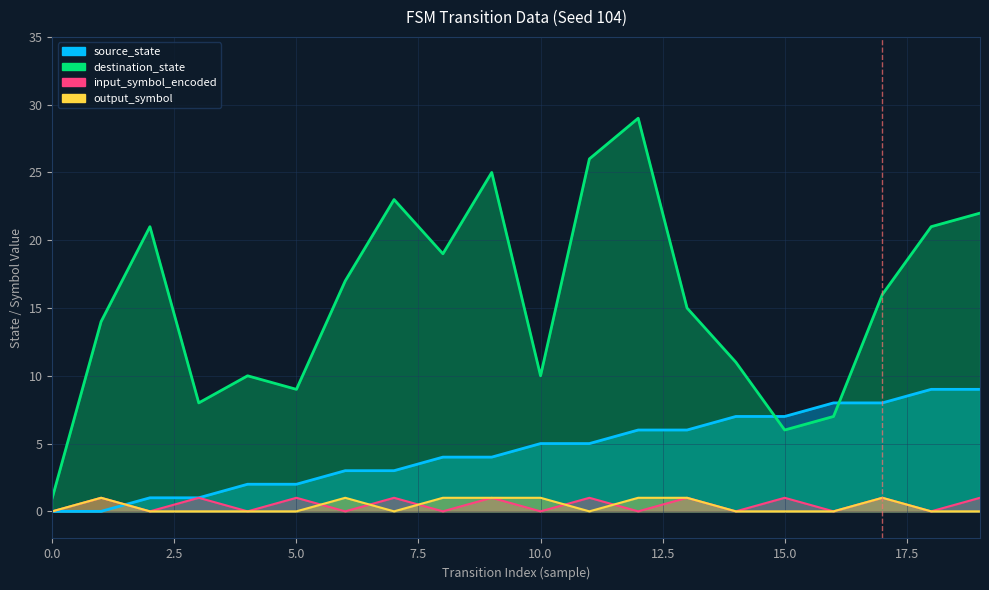

Count the output_symbol values in the range 0 to 1.

20